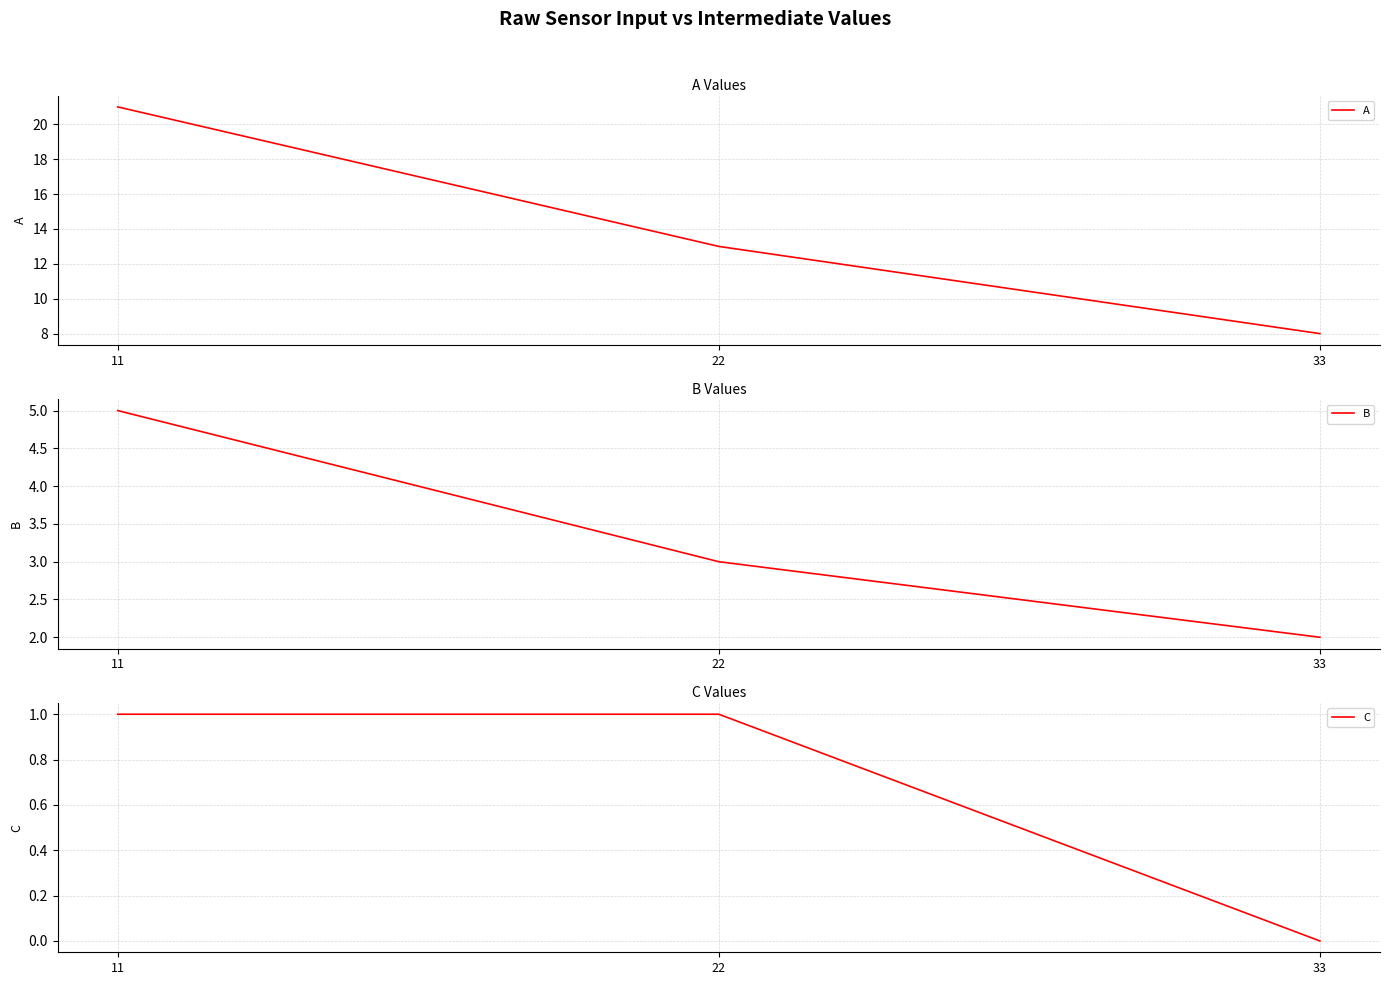

List the series in order of their peak value, highest first.

A, B, C